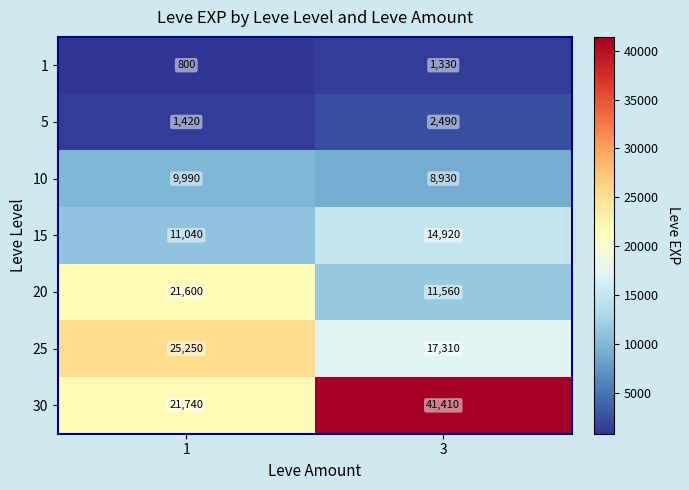

Read the 30 value at 1, to the nearest 100.

21700